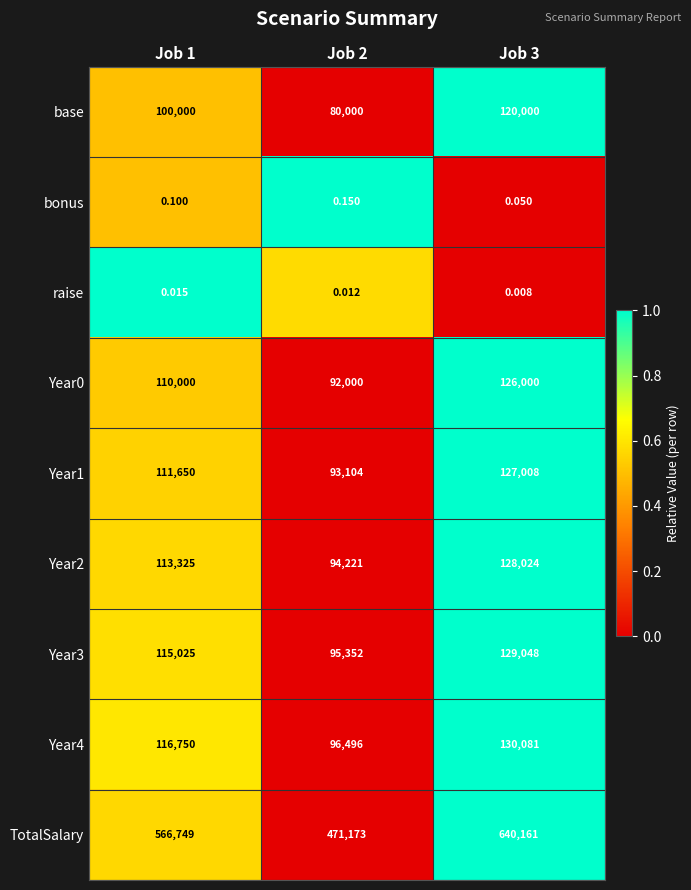

Which series has the largest total across all categories?

TotalSalary